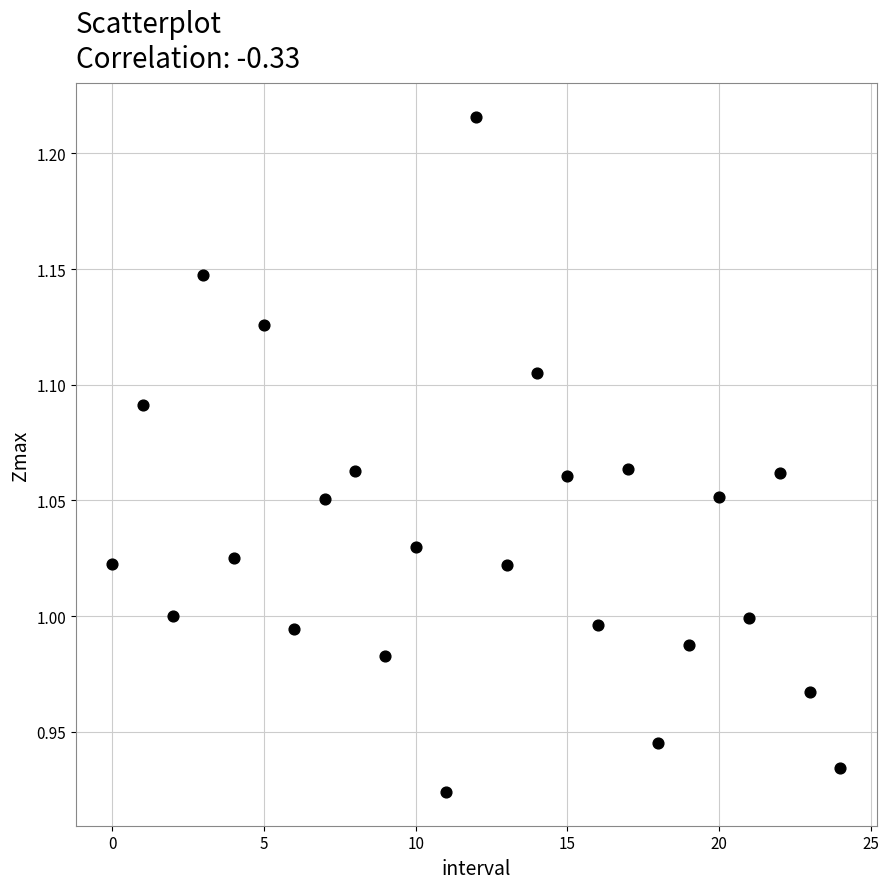

What is the range of Y values (max minus min)?

0.3